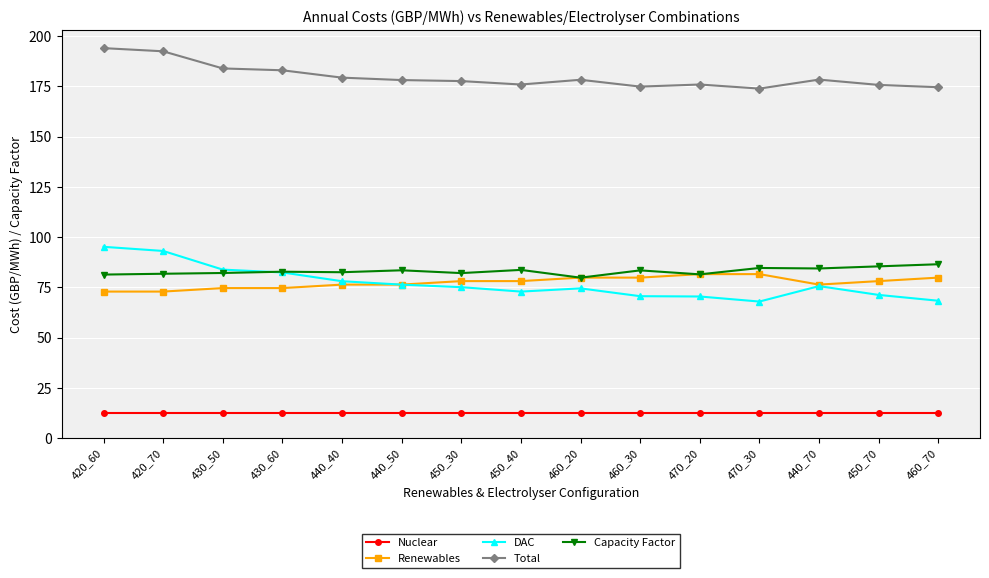

True or false: Renewables has a value of 41.6 at 460_70.

False